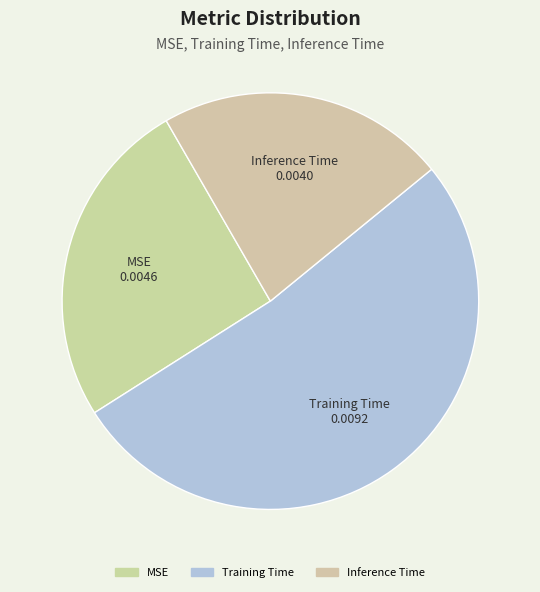

Which has a higher value, MSE or Inference Time?

MSE